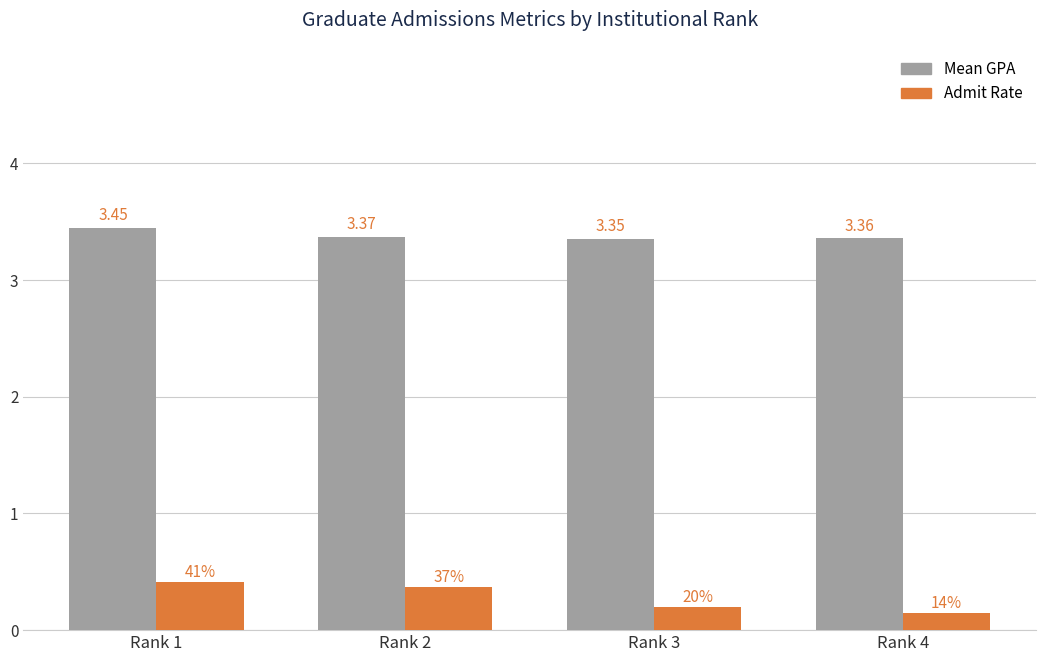

Which series changed the most between Rank 3 and Rank 4?

Admit Rate